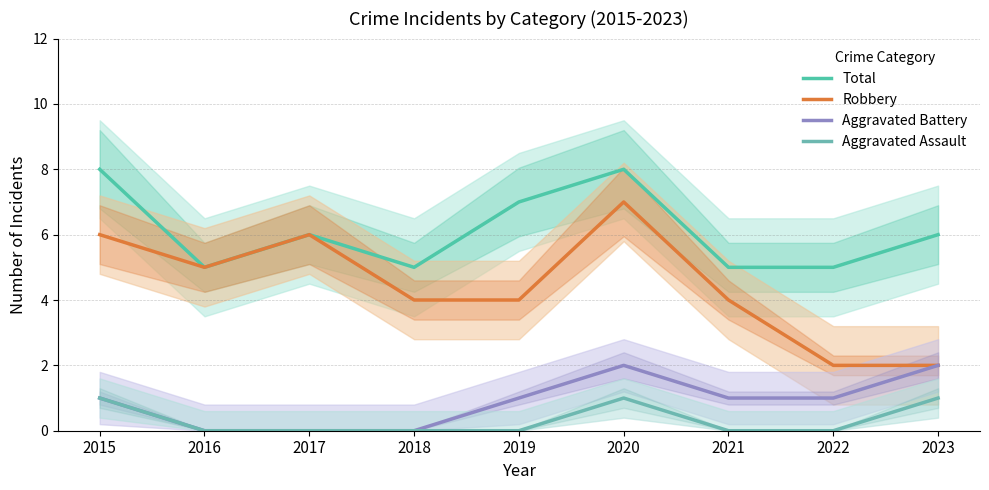

How many values in the Total series are below 6?

4